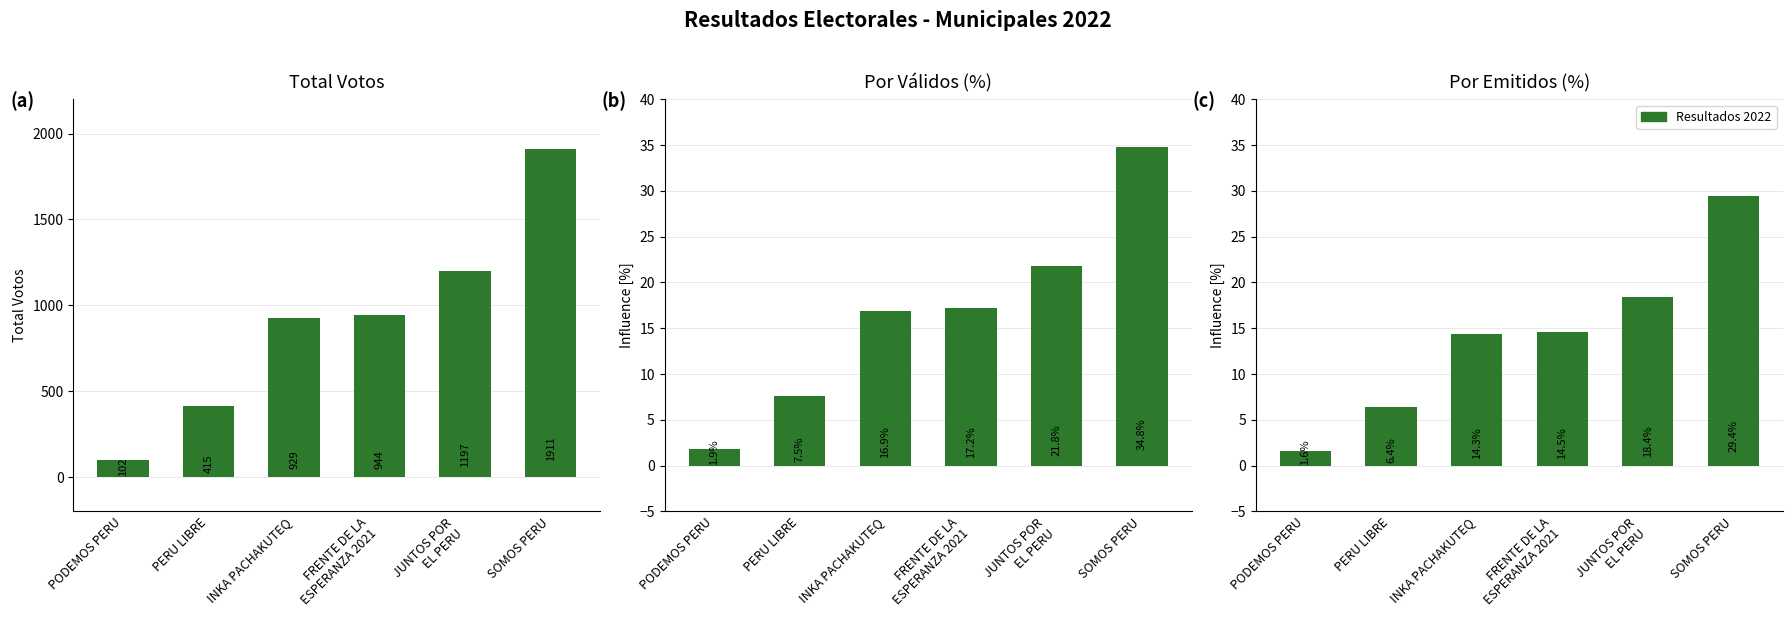

What is the difference between the maximum and minimum values in the Por Válidos (%) series?

32.9